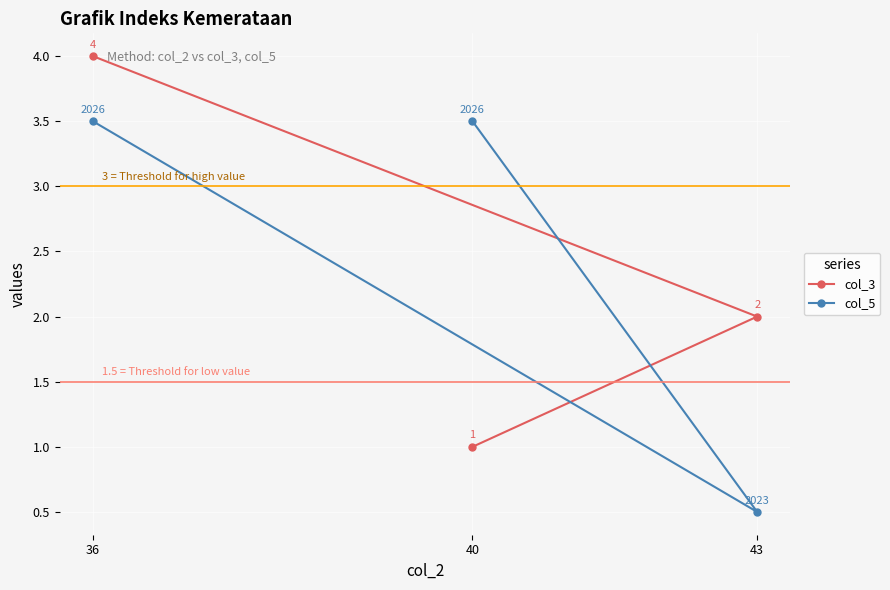

Which category has the lowest value in the col_3 series?

40